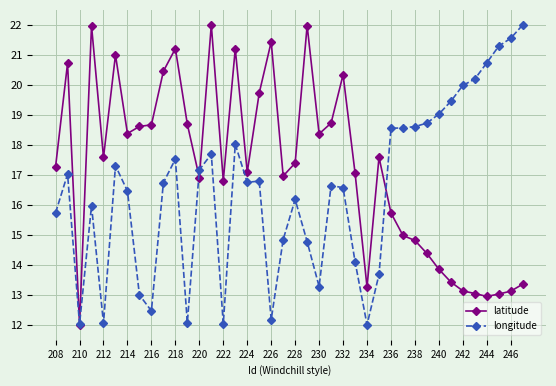

Which series has the largest total across all categories?

latitude